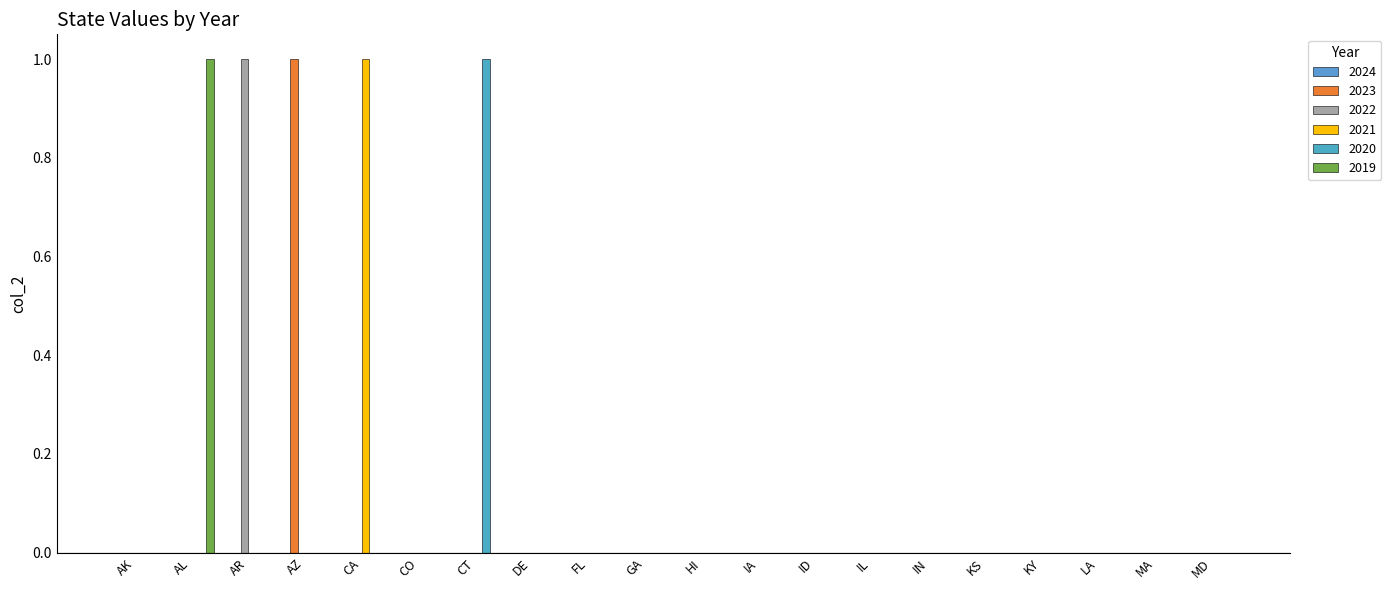

How many categories are shown in the chart?

20